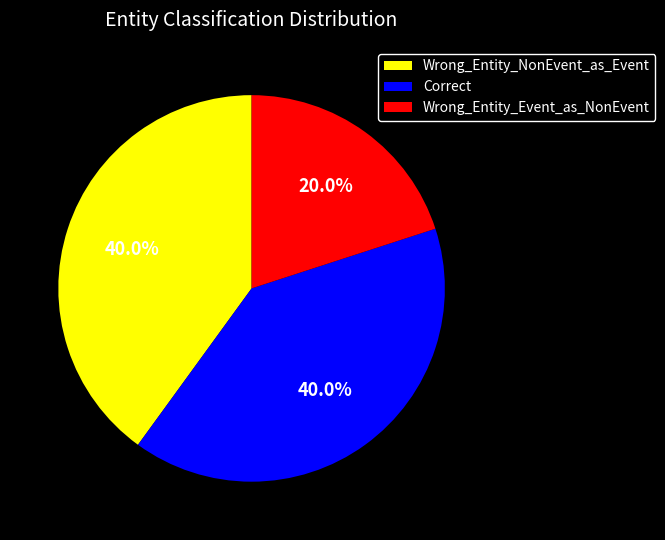

Combined, what portion of the pie is Wrong_Entity_Event_as_NonEvent and Wrong_Entity_NonEvent_as_Event?

60.0%